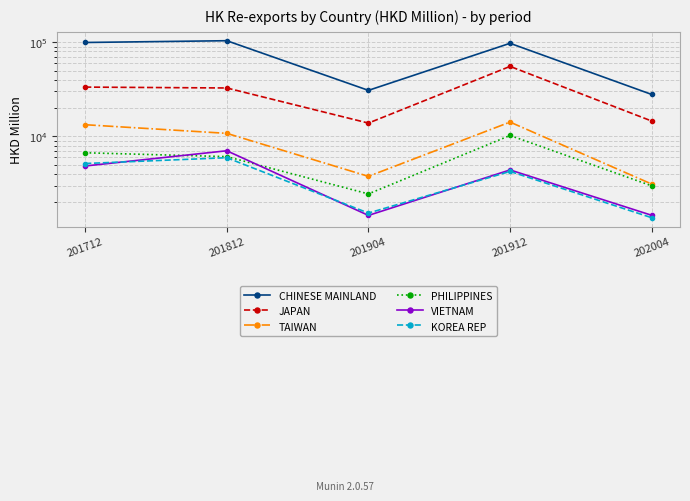

What is the spread (max minus min) of values at 201904?

29362.7